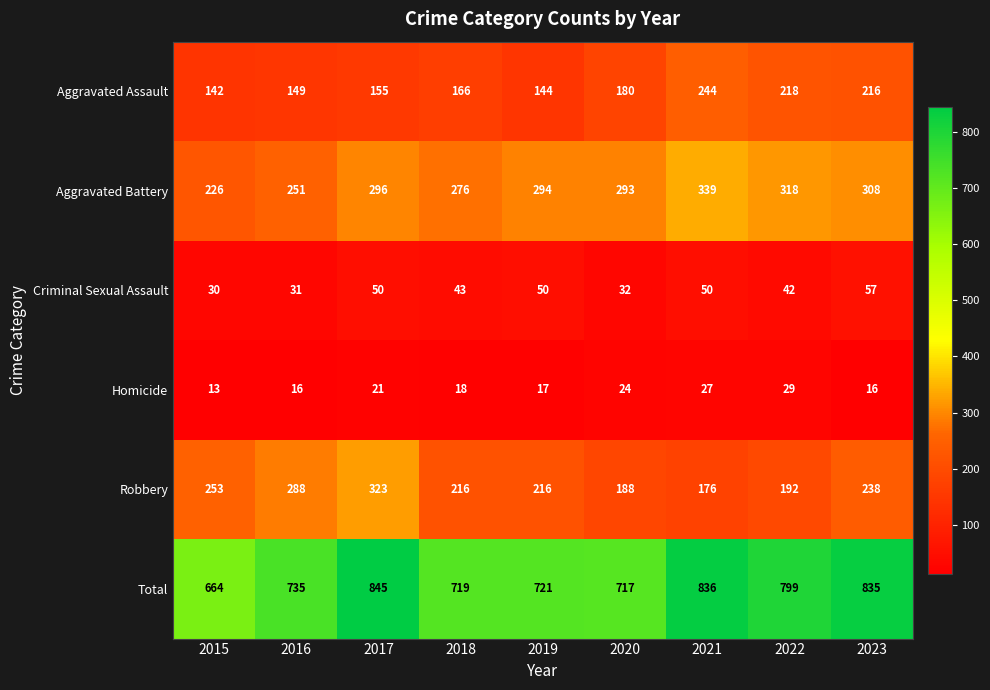

Is it true that Homicide equals 13 at 2015?

True